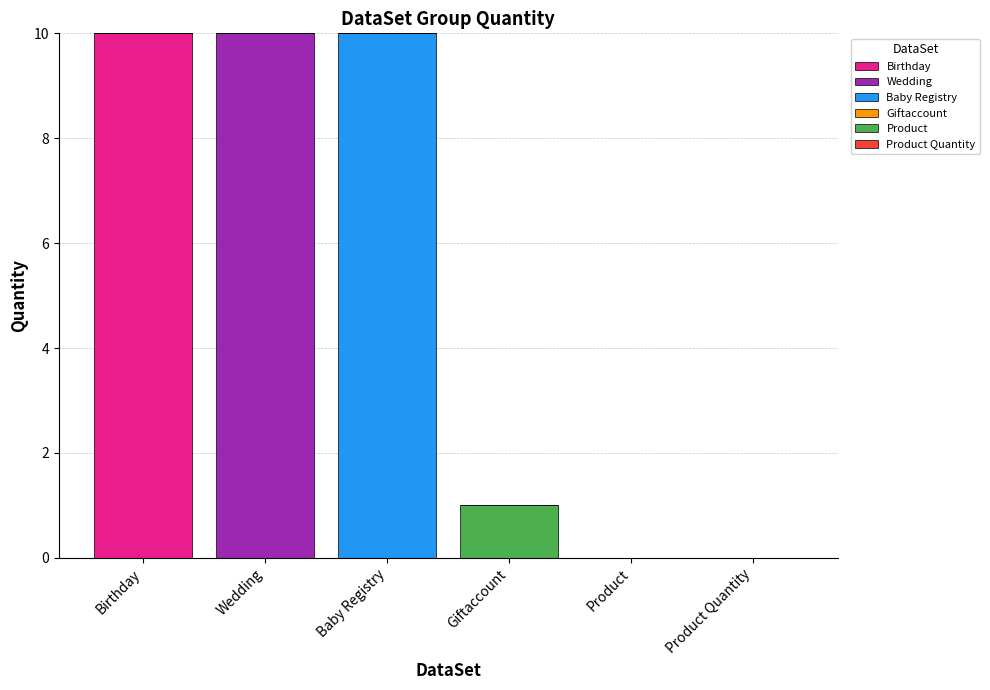

What is the total value across all series at Baby Registry?

10